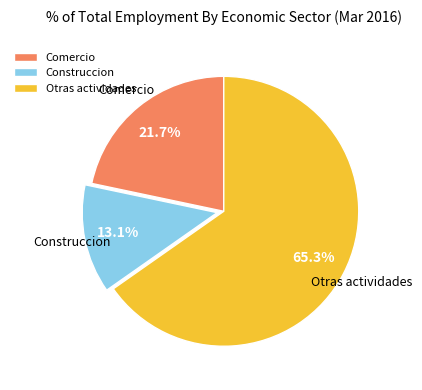

Rank the categories by value from highest to lowest.

Otras actividades, Comercio, Construccion